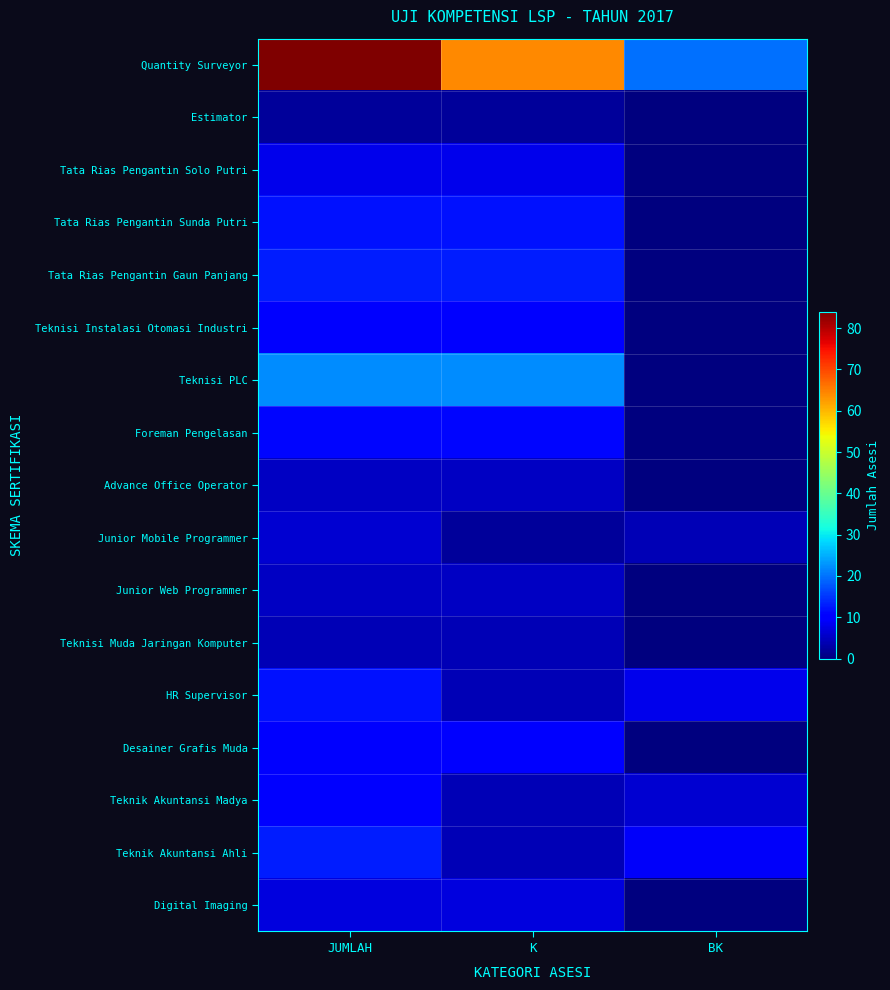

Between JUMLAH and BK, which series saw the biggest shift?

Quantity Surveyor